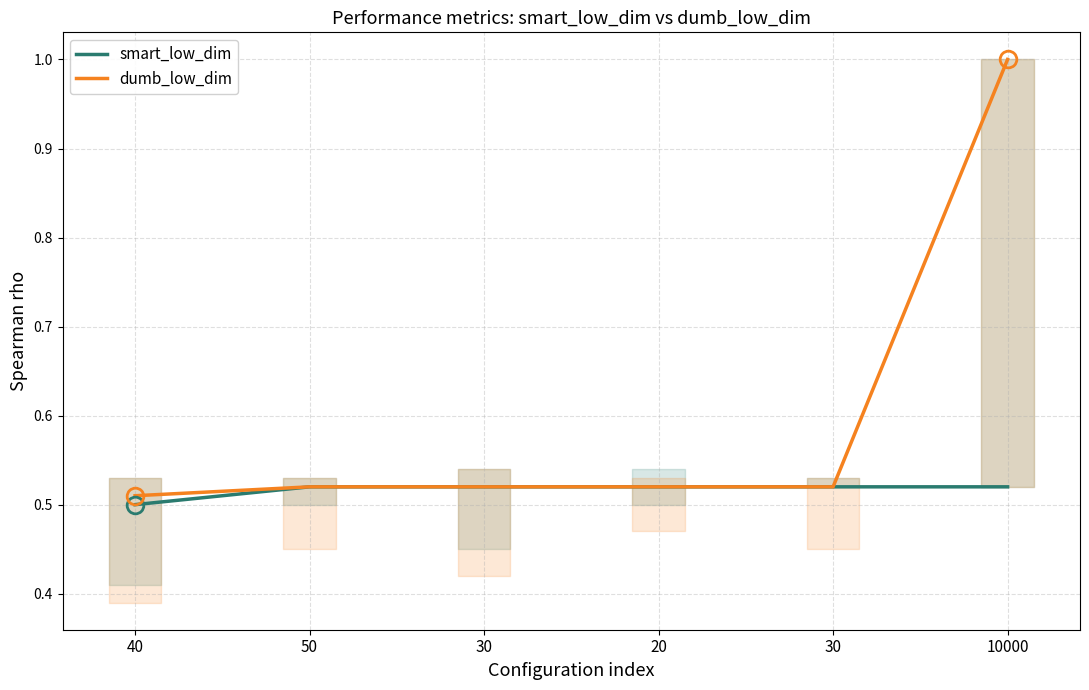

What is the total value across all series at 10000?

1.5